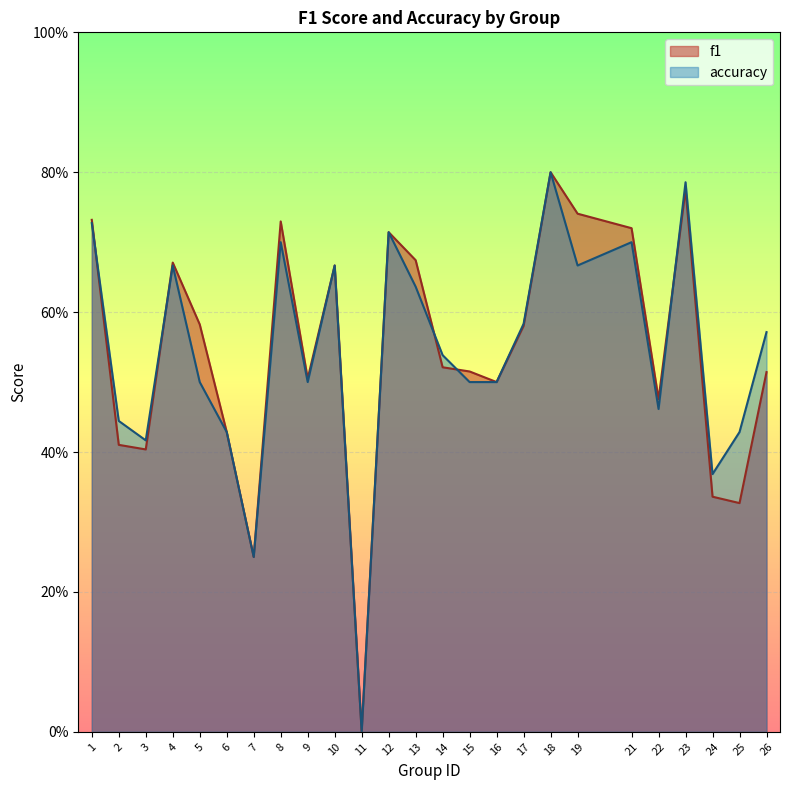

Reading left to right, list all the values displayed in this chart.

f1: 0.7	0.4	0.4	0.7	0.6	0.4	0.2	0.7	0.5	0.7	0.0	0.7	0.7	0.5	0.5	0.5	0.6	0.8	0.7	0.7	0.5	0.8	0.3	0.3	0.5
accuracy: 0.7	0.4	0.4	0.7	0.5	0.4	0.2	0.7	0.5	0.7	0.0	0.7	0.6	0.5	0.5	0.5	0.6	0.8	0.7	0.7	0.5	0.8	0.4	0.4	0.6